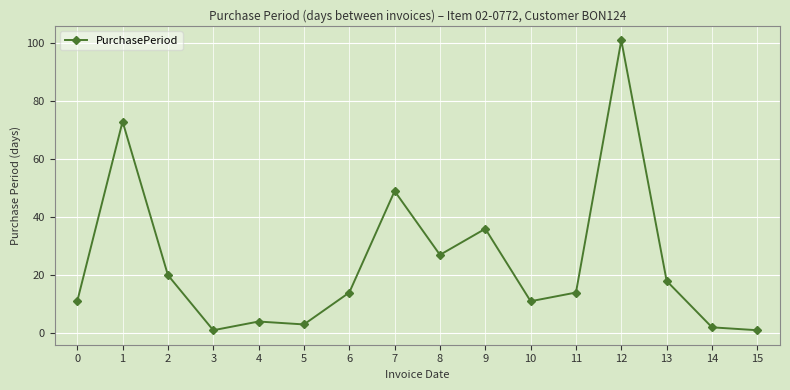

What is the maximum value shown in the chart?

101